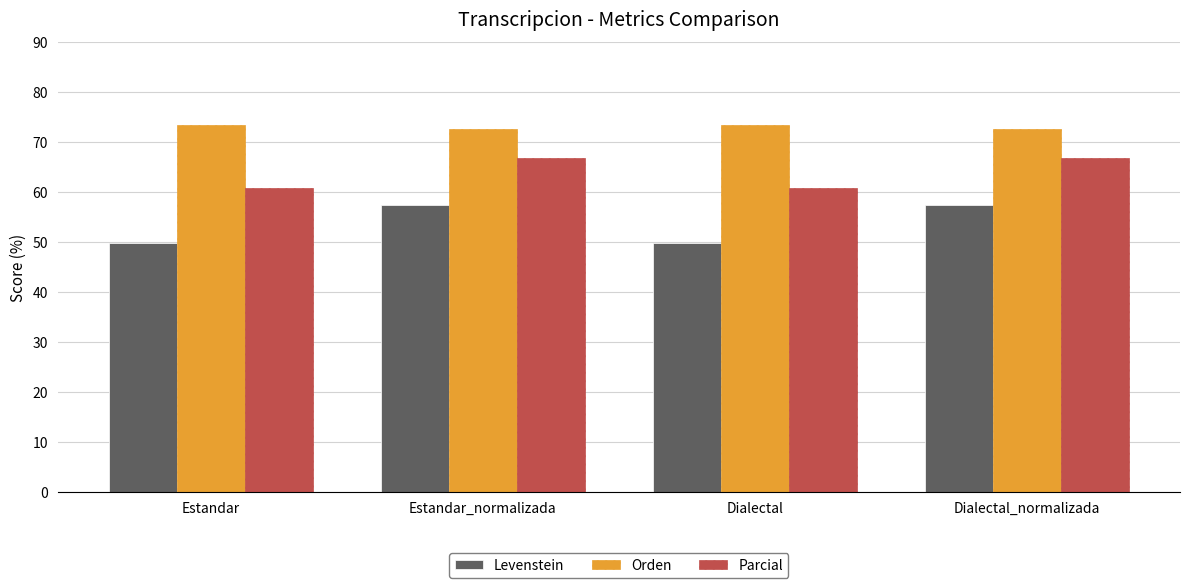

How many values in the Parcial series are below 66?

2